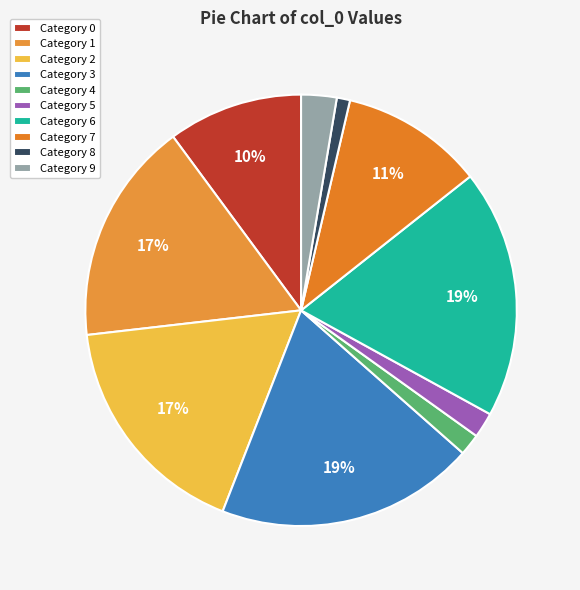

How many segments does this pie chart have?

10